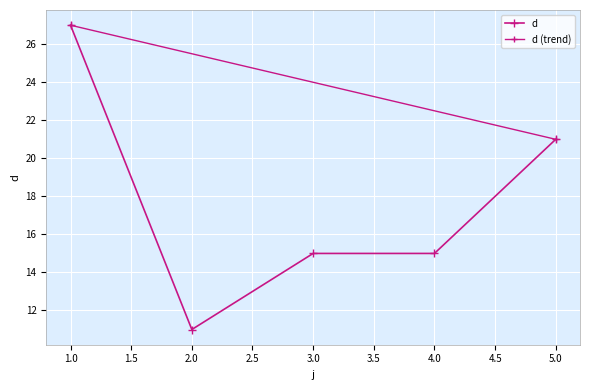

Where is the data nearest to the value 19?

5